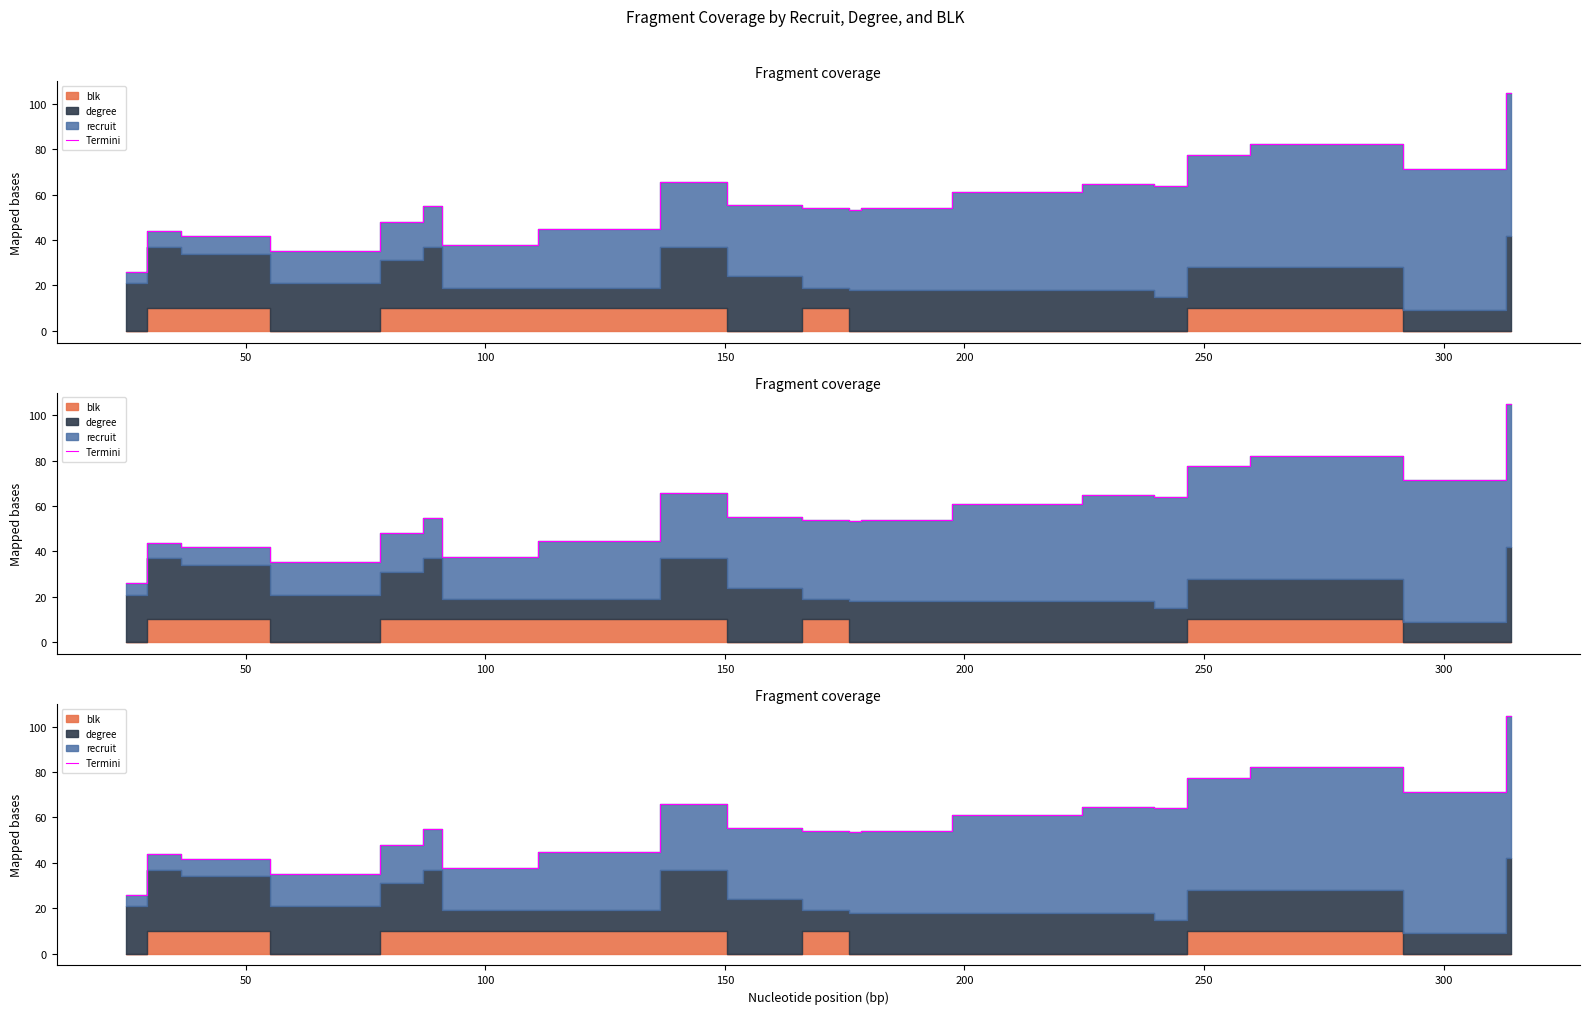

How many points are lower than both their immediate neighbors (excluding endpoints)?

5